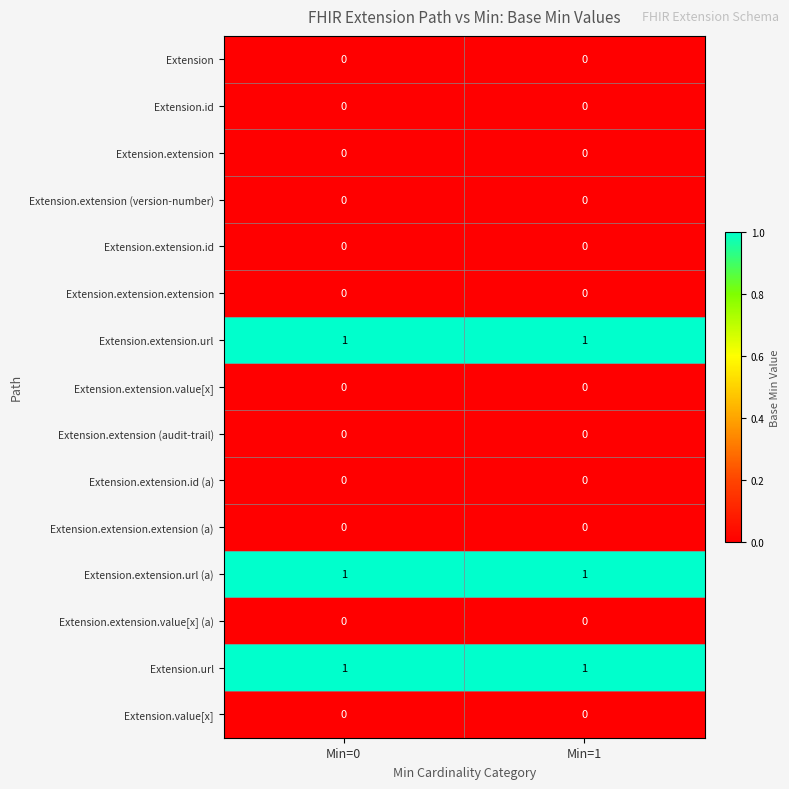

The Extension.extension.value[x] series shows 0 at Min=1. True or false?

True